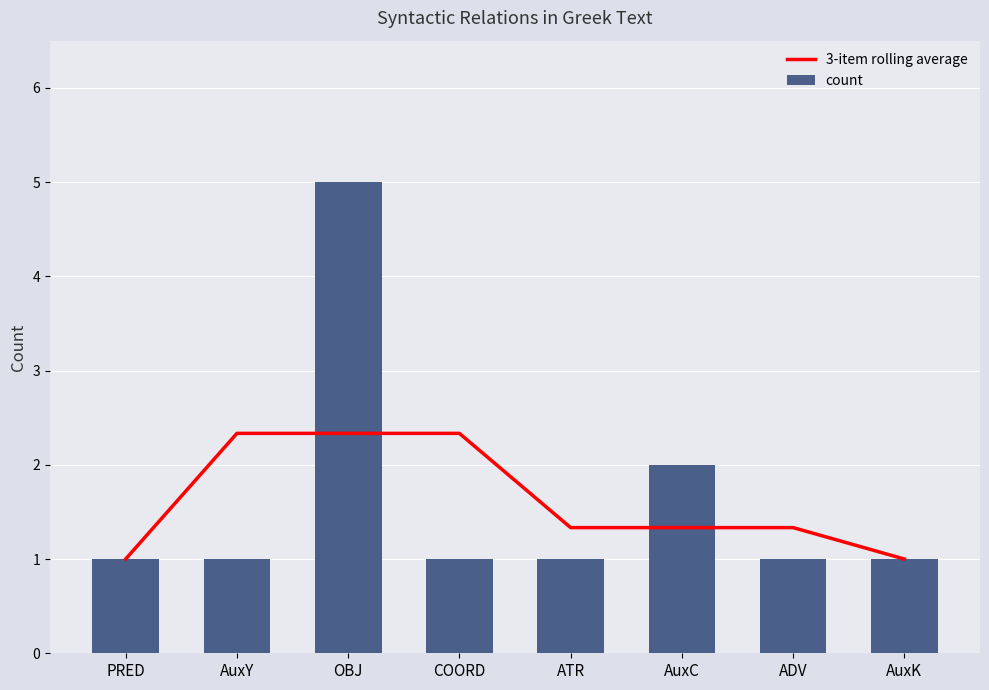

How many groups of bars are there?

8